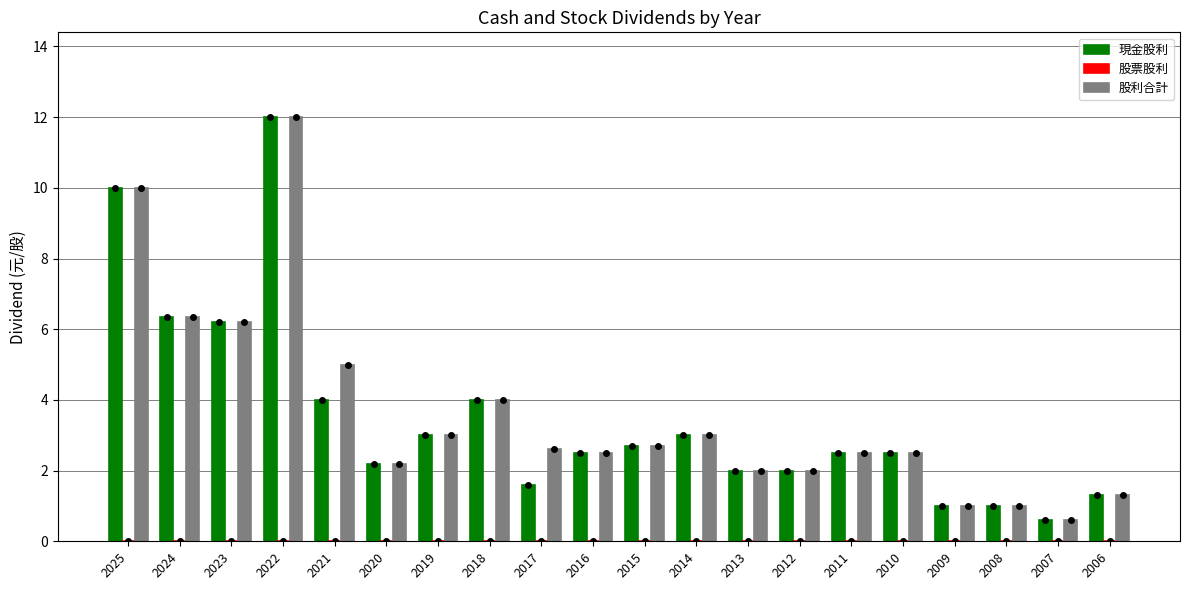

Does the chart contain stacked bars?

No